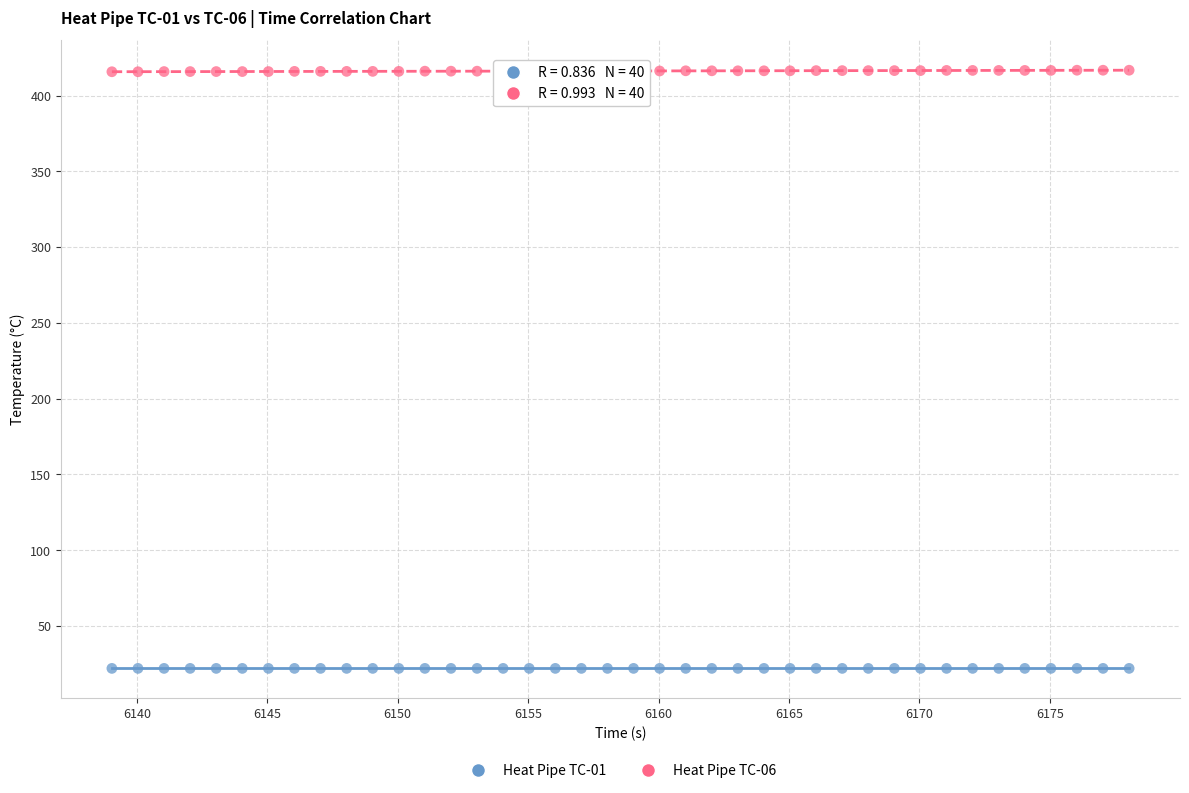

Which series reaches the maximum Y coordinate?

Heat Pipe TC-06